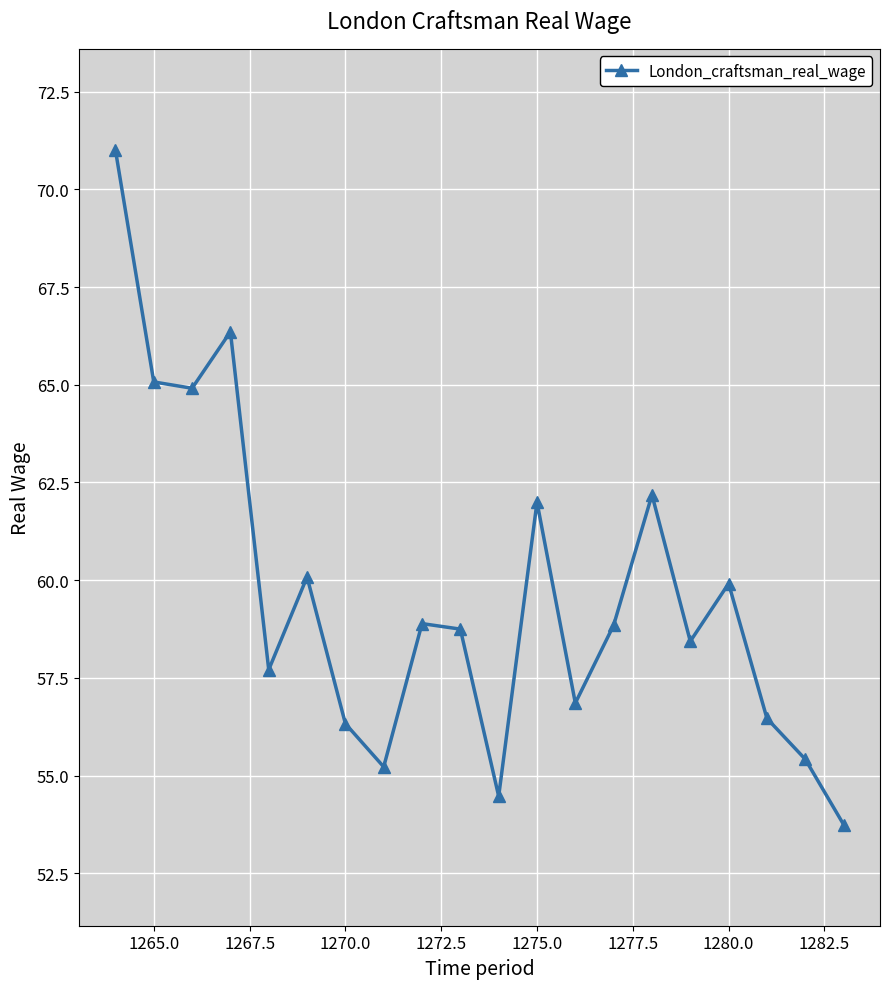

What is the sum of all values?

1192.6